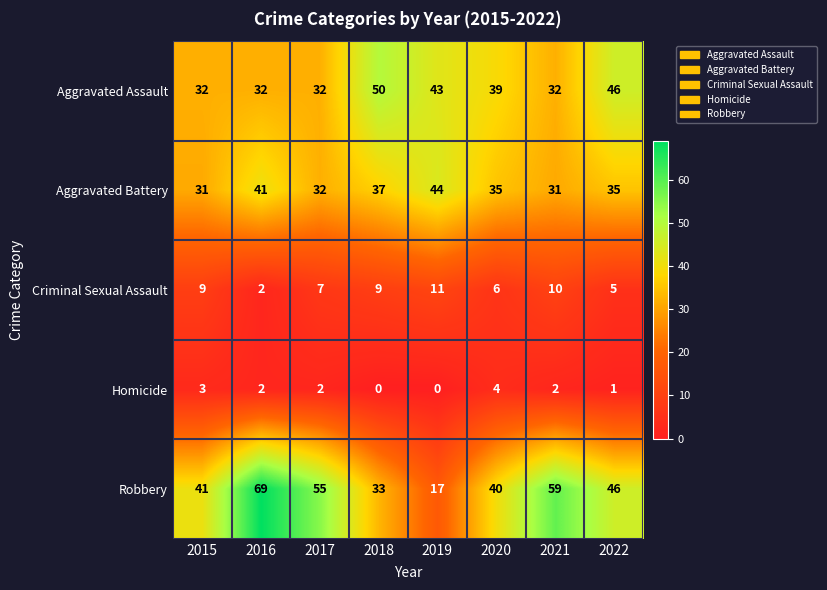

How many categories are shown in the chart?

8